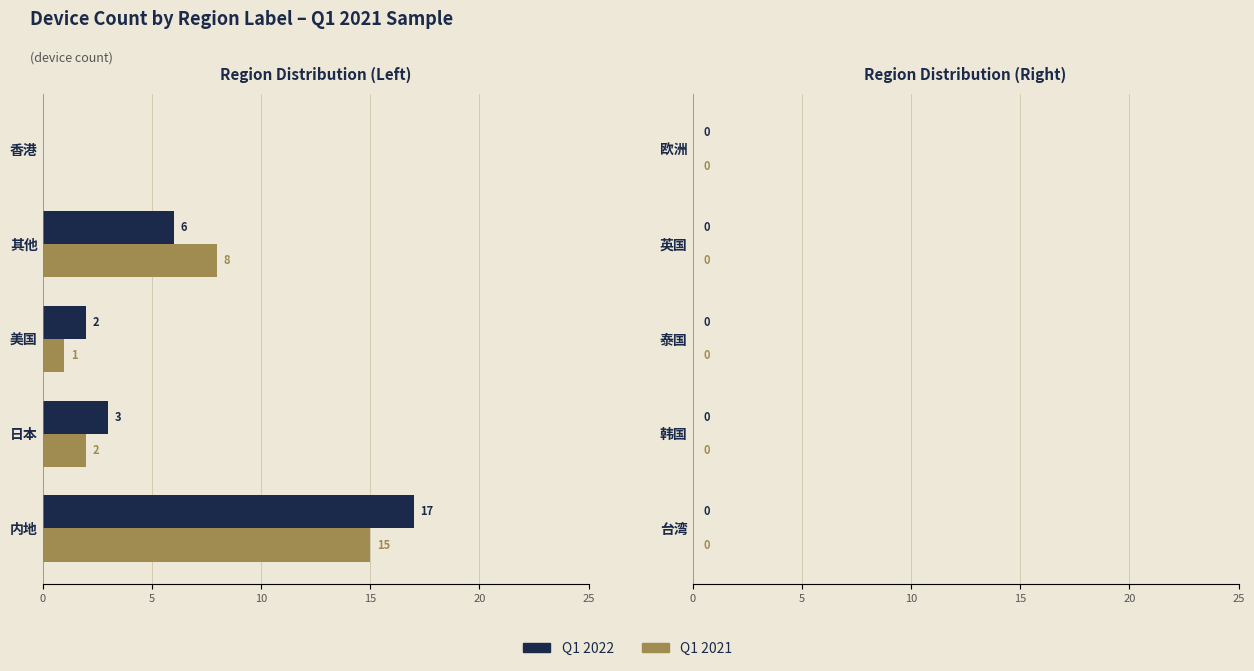

Is it true that Q1 2021 equals 8 at 其他?

True